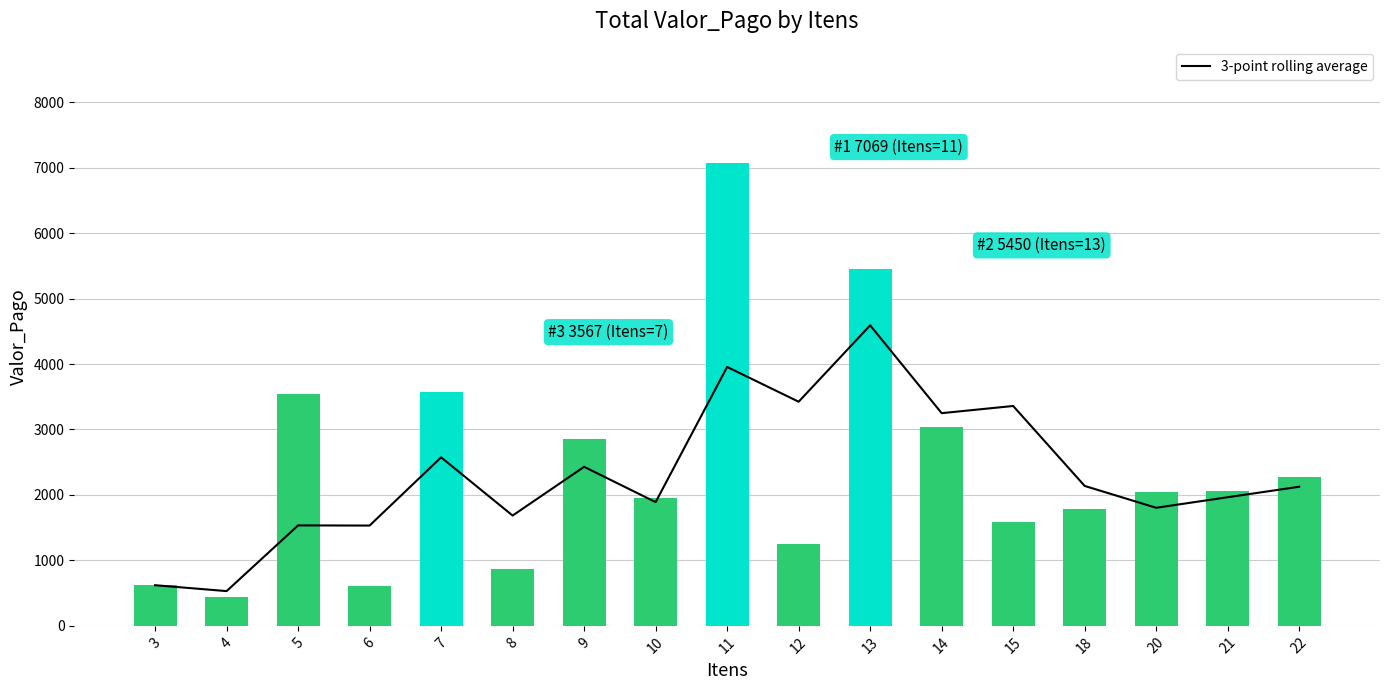

The Valor_Pago series shows 2829.4 at 20. True or false?

False